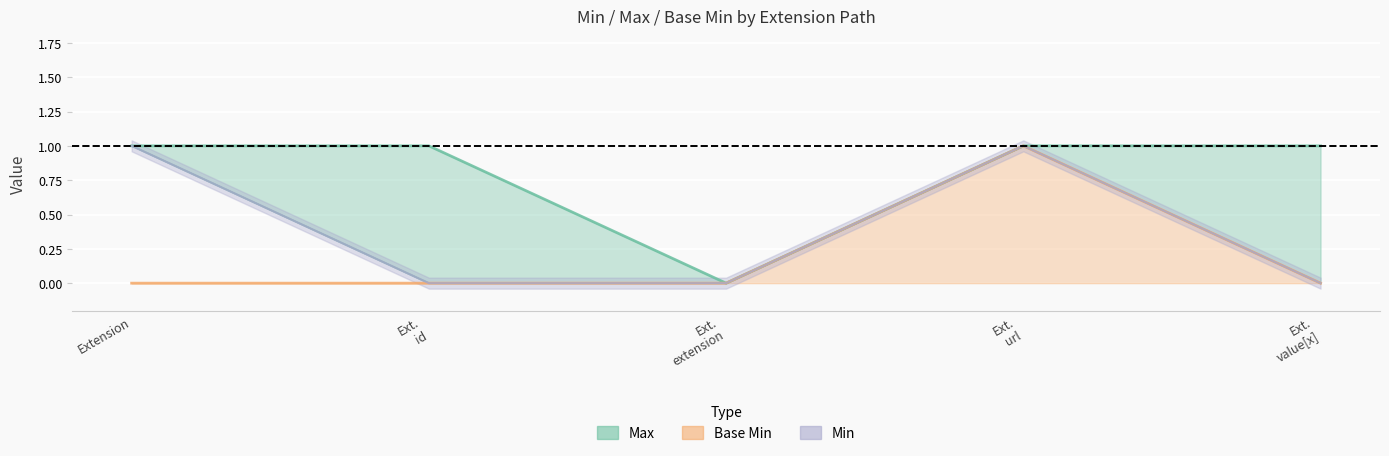

The Base Min series shows 0 at Ext. value[x]. True or false?

True